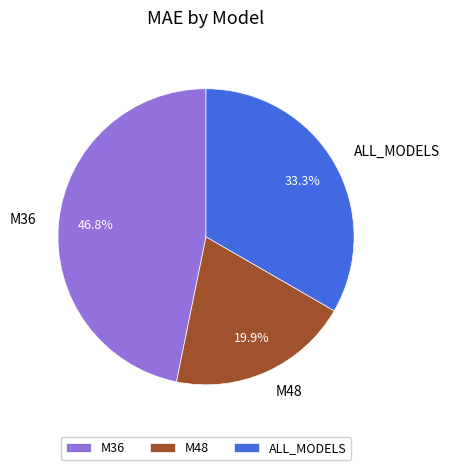

Rank the categories by value from lowest to highest.

M48, ALL_MODELS, M36